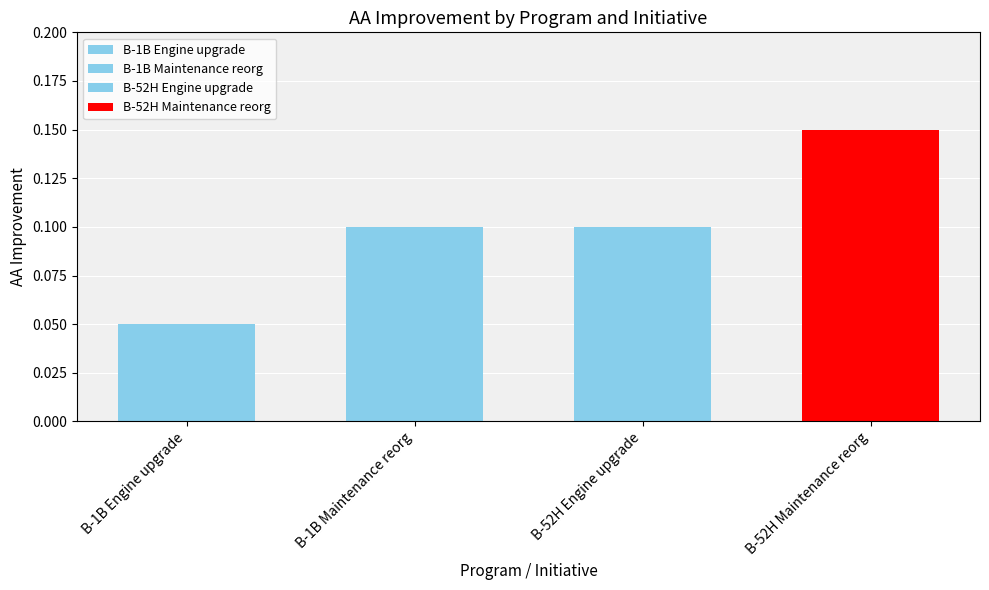

At which category does the chart reach its minimum across all series?

B-1B Engine upgrade